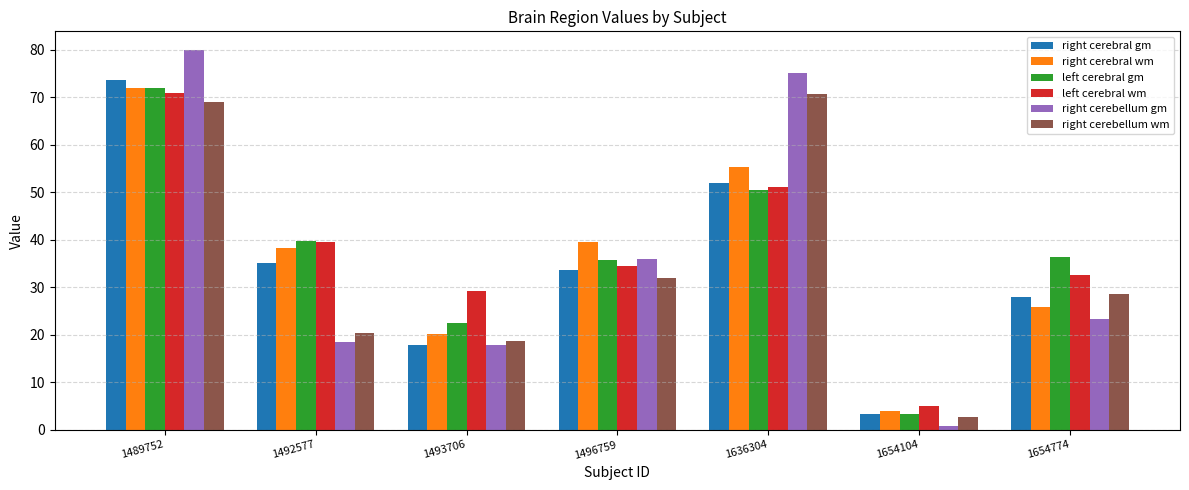

How many distinct data groups are displayed?

6